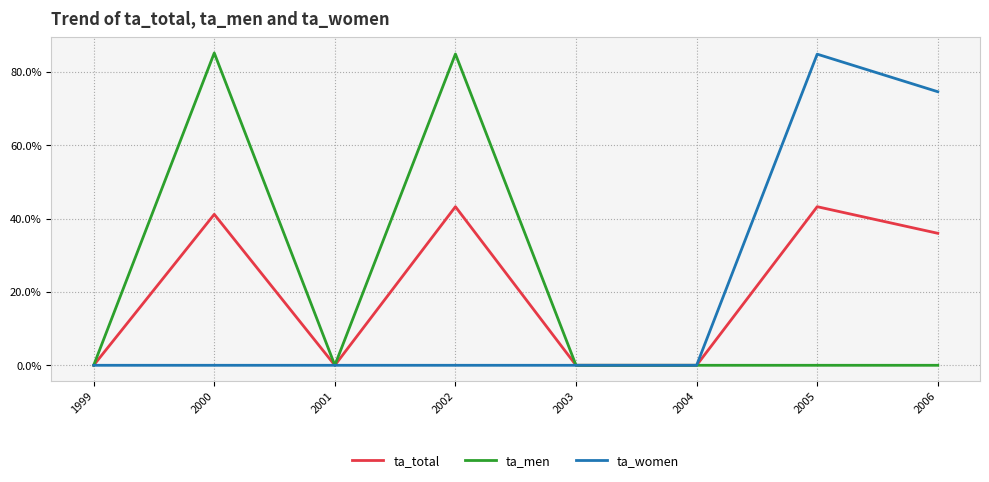

Does the chart display data point markers on the line(s)?

No